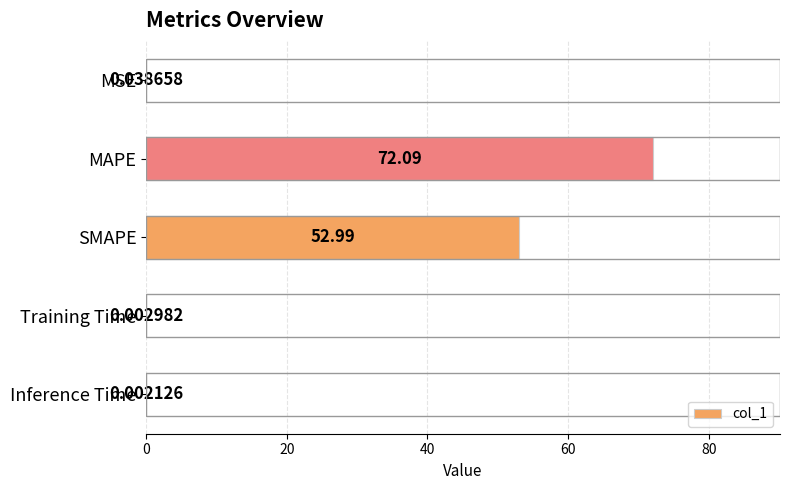

At which label is the value closest to 36?

SMAPE